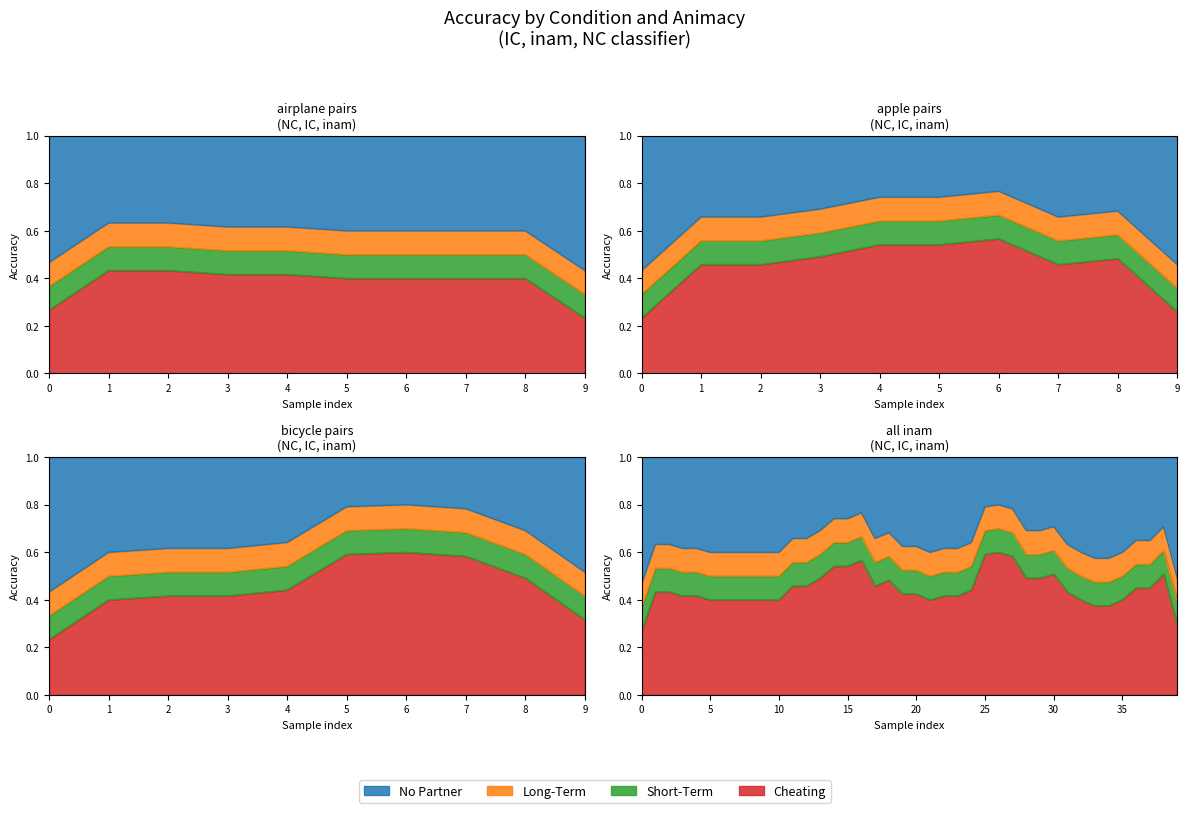

At how many categories does at least one series exceed 0?

40